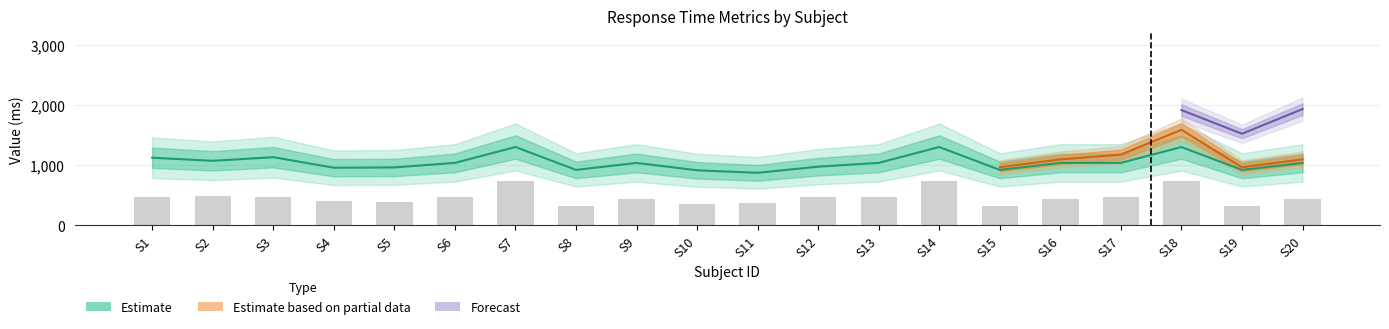

How many bars are there in total?

20